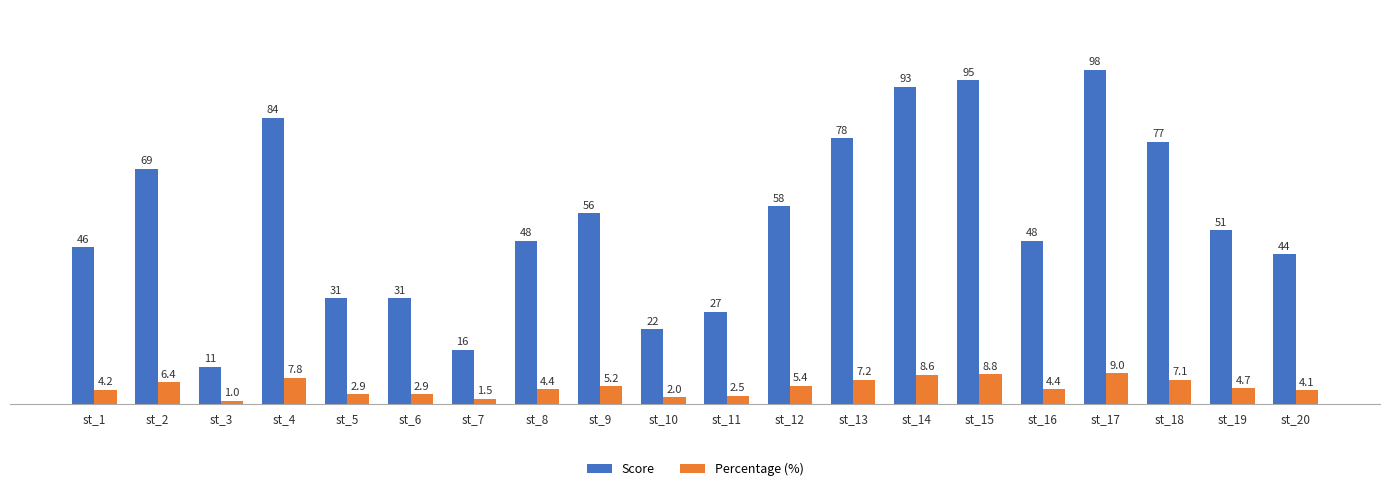

What is the difference between the maximum and minimum values in the Score series?

87.0